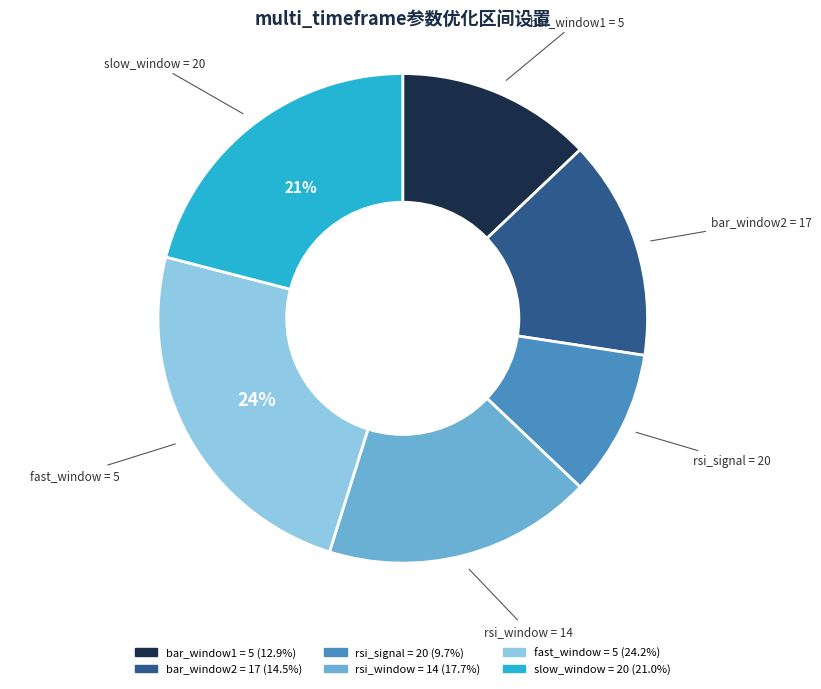

Does rsi_signal = 20 represent more than half of the total?

No